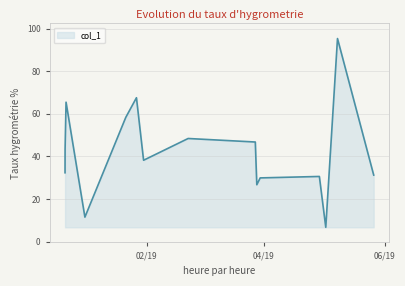

Reading left to right, transcribe all the data shown in this chart.

32.4	43.4	65.5	11.5	58.4	67.6	38.2	48.5	46.8	26.7	30.0	30.6	6.8	95.4	31.3